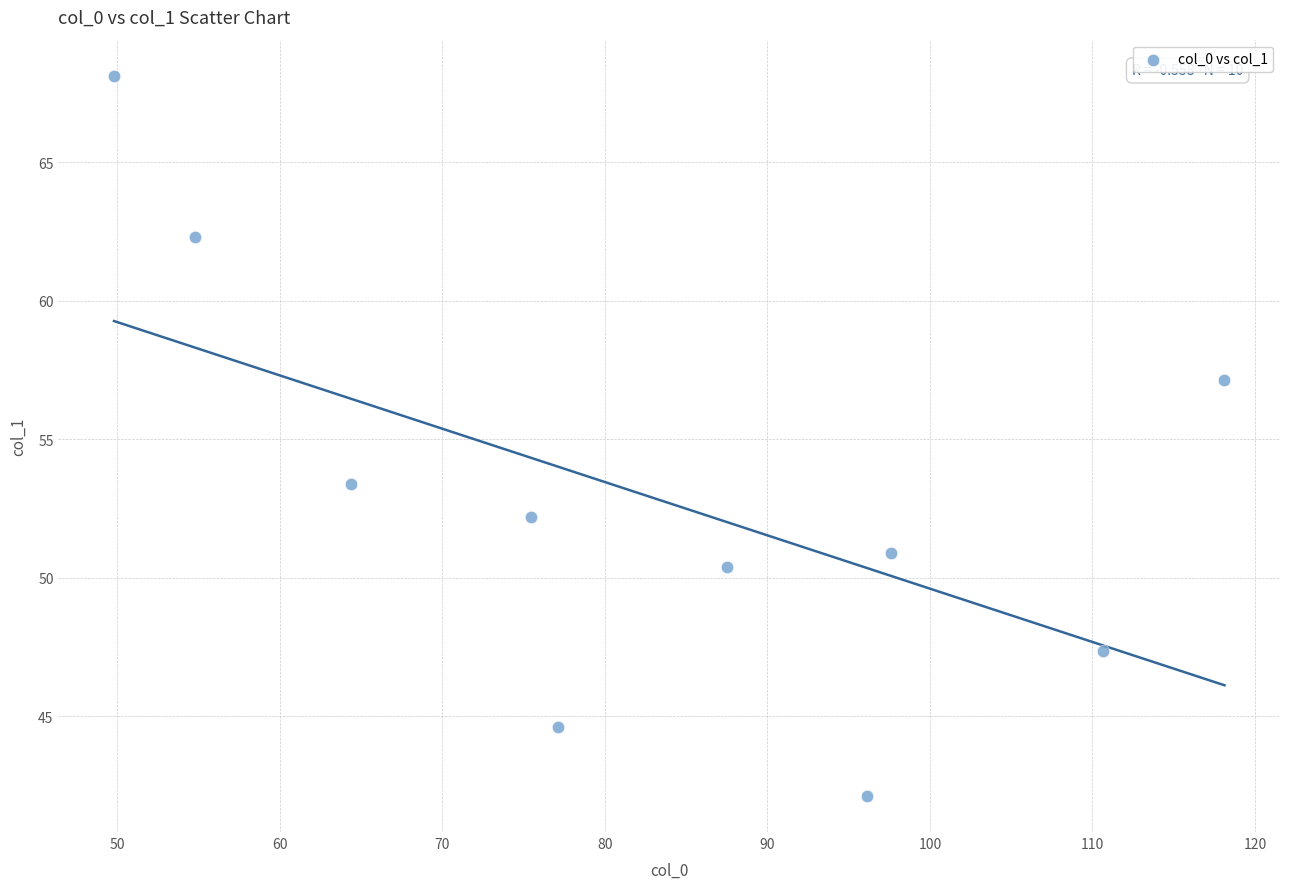

What is the average X value?

83.2